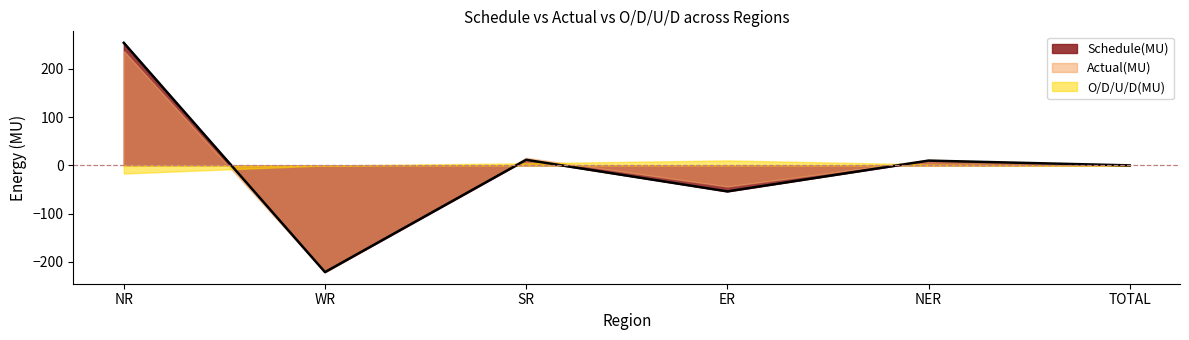

What is the difference between the highest and lowest values at TOTAL?

1.0